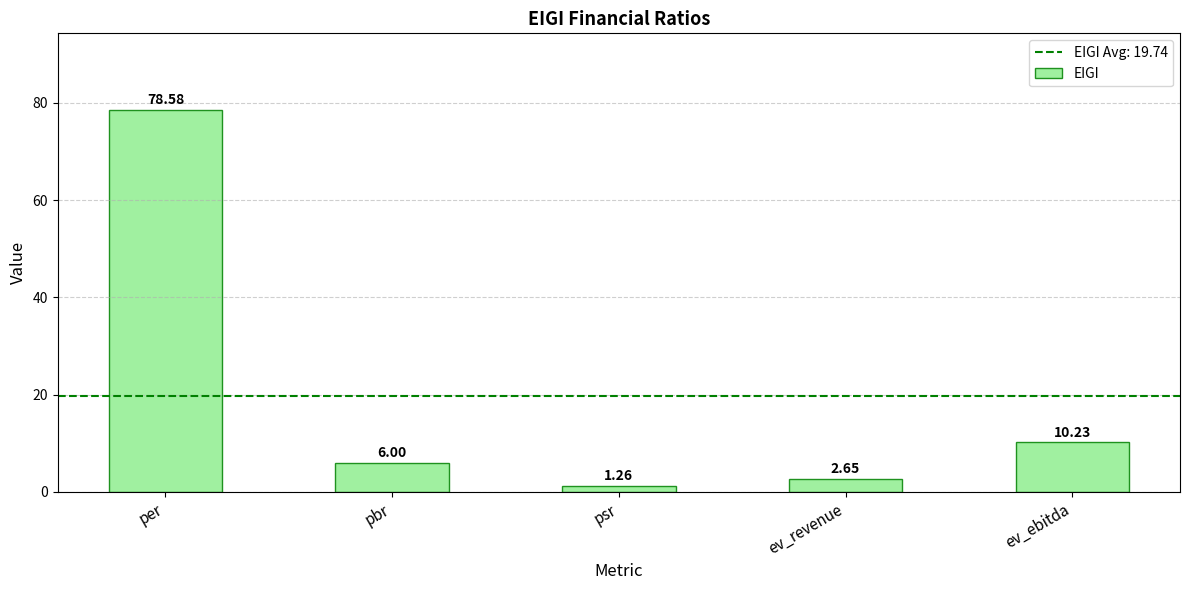

List the labels in order of value, largest first.

per, ev_ebitda, pbr, ev_revenue, psr